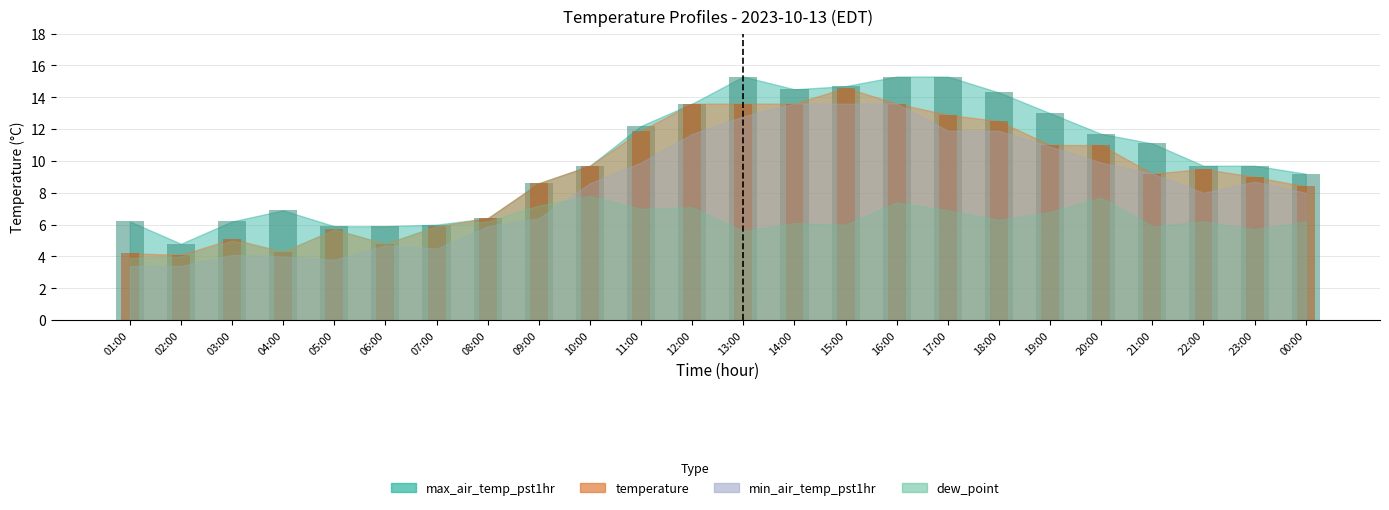

At which category does the chart reach its peak across all series?

13:00